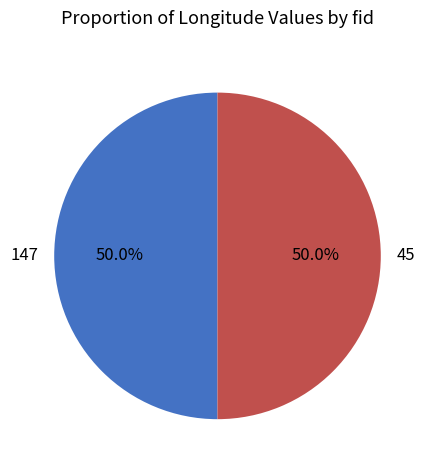

Count the number of slices in the pie.

2